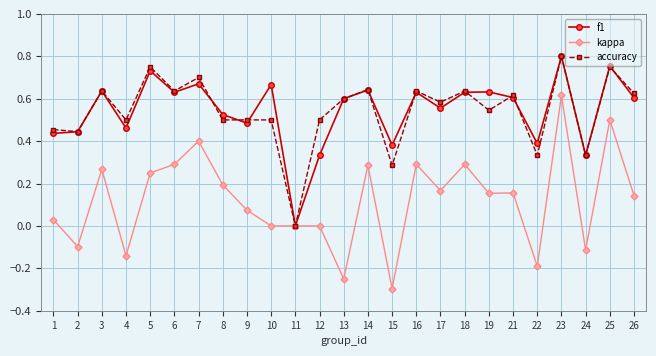

The value of accuracy at 12 is 0.5. True or false?

True